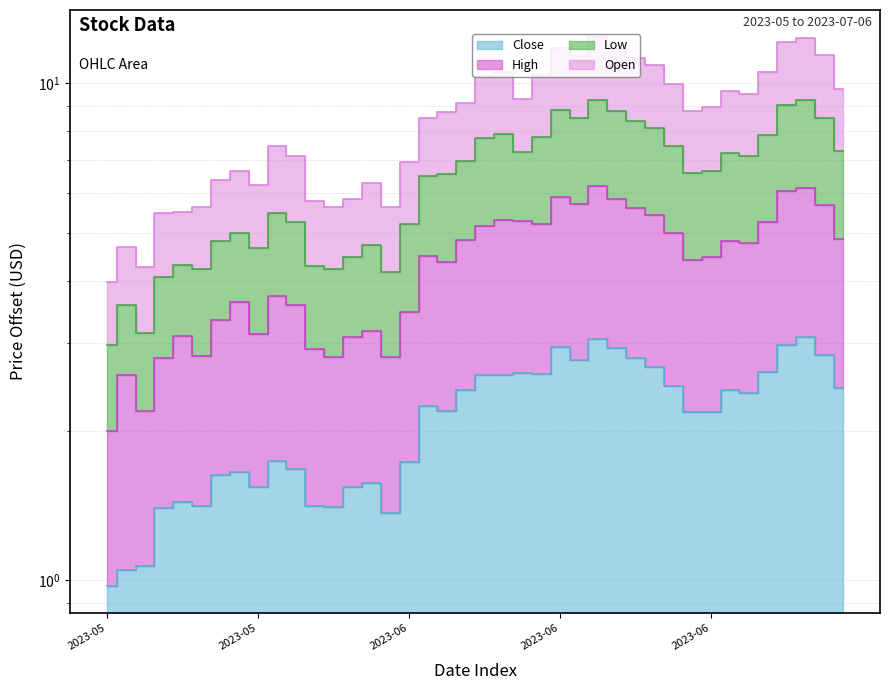

True or false: Open has a value of 5.5 at 2023-05-22.

True